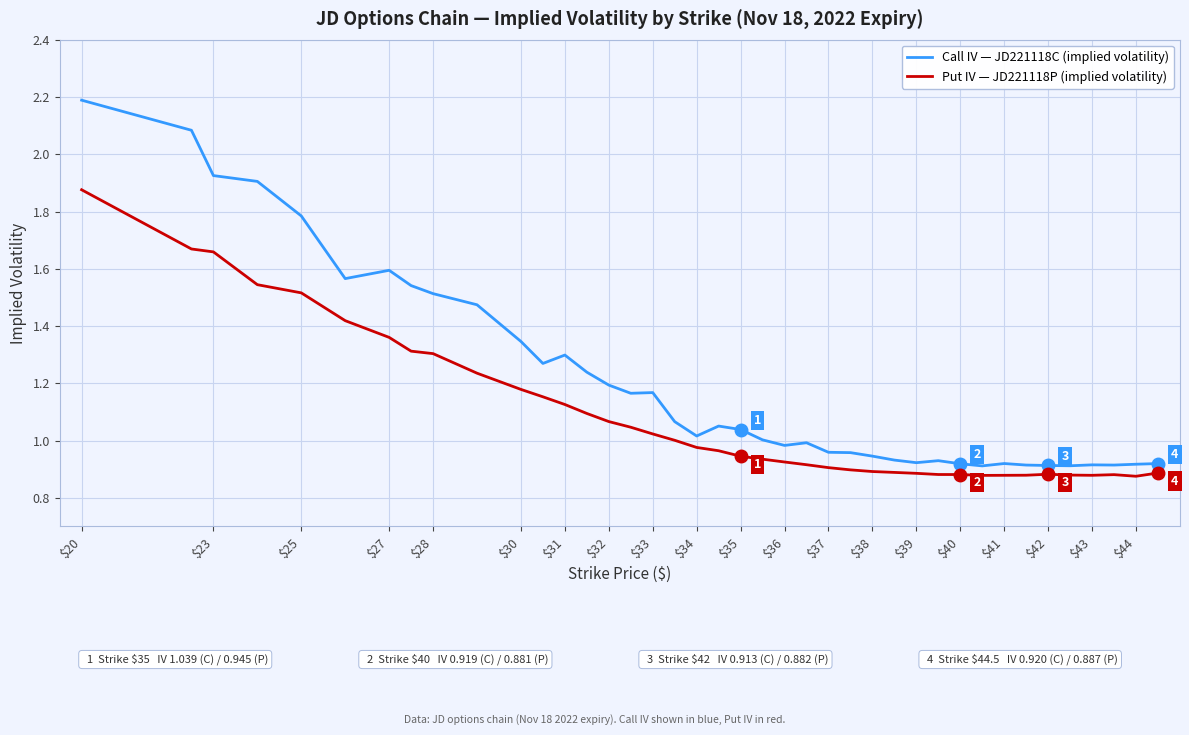

Rank the series by their average value, from highest to lowest.

Call IV — JD221118C (implied volatility), Put IV — JD221118P (implied volatility)